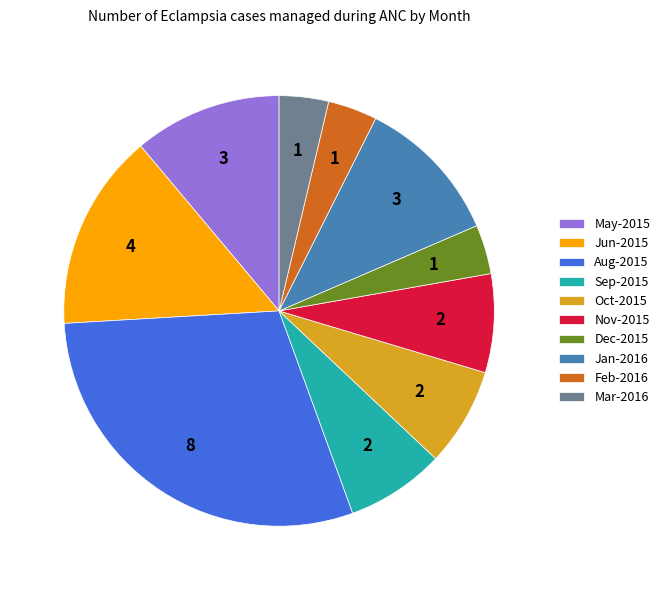

The Jun-2015 slice represents 15% of the pie. True or false?

True